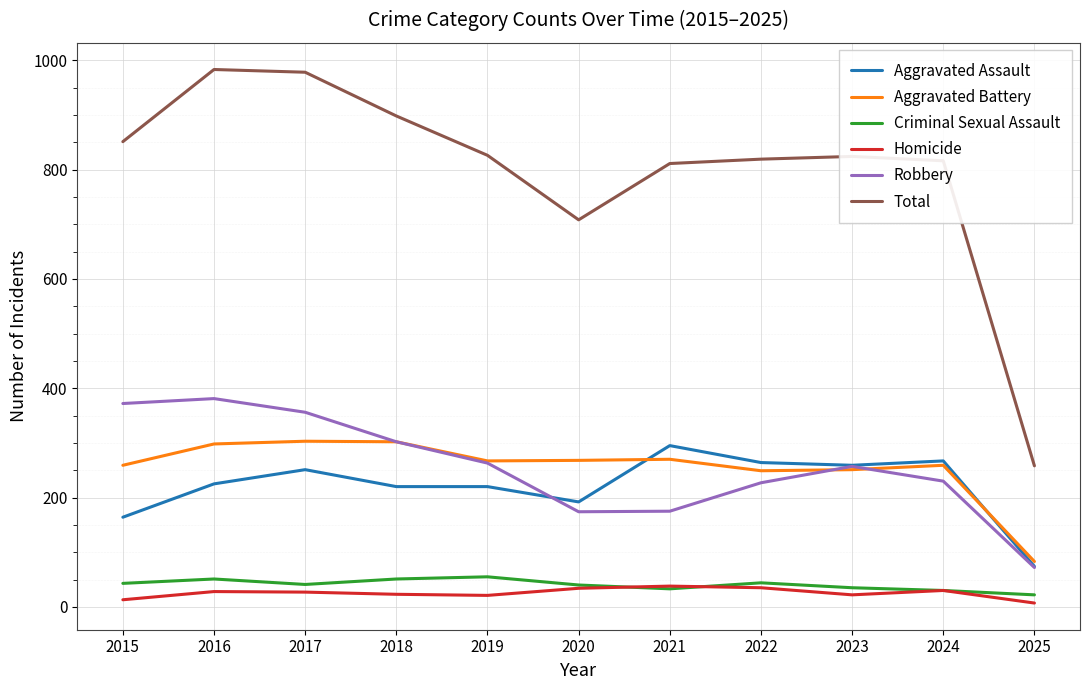

What is the minimum value shown in the chart?

7